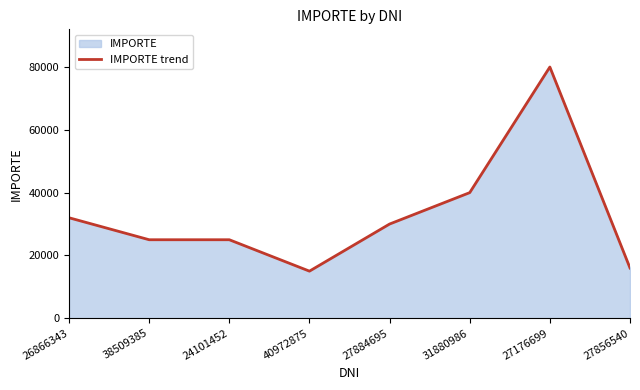

What is the label of the 7th point from the left?

27176699